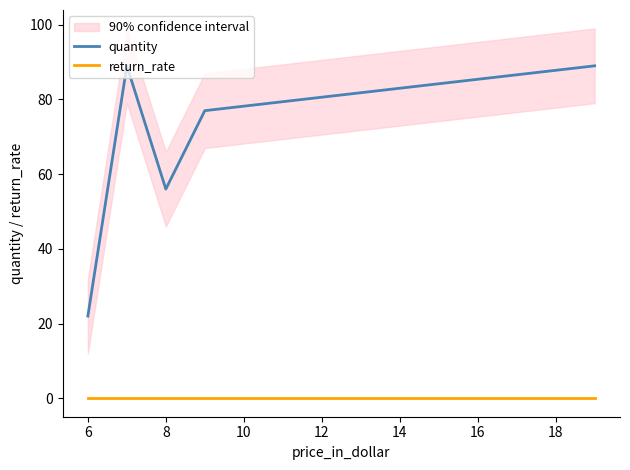

True or false: quantity has more than 2 points higher than both neighbors.

False